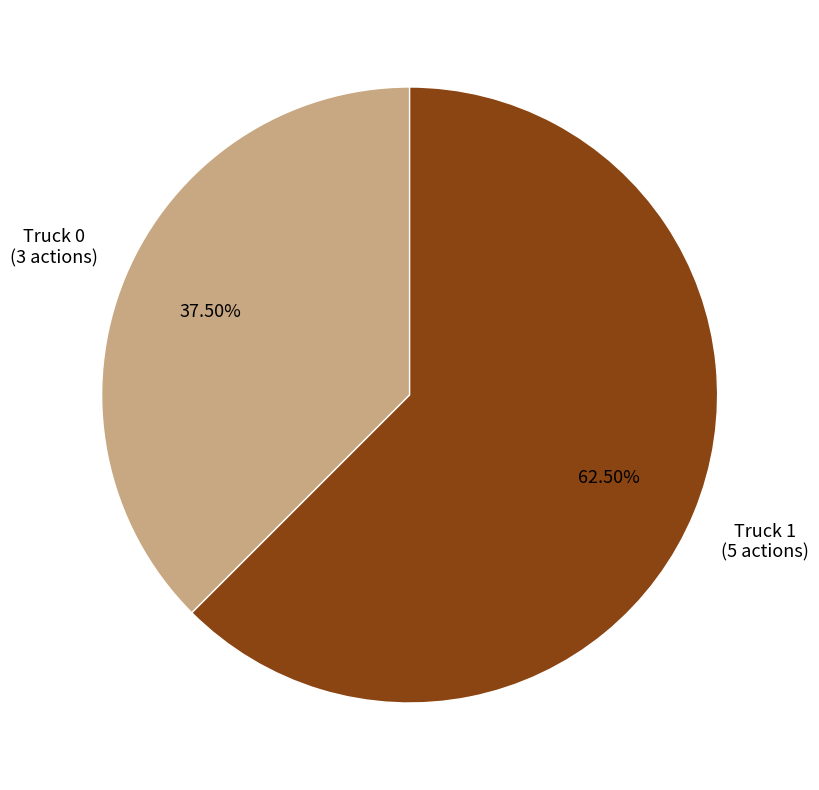

Is there any slice that represents more than half of the pie?

Yes